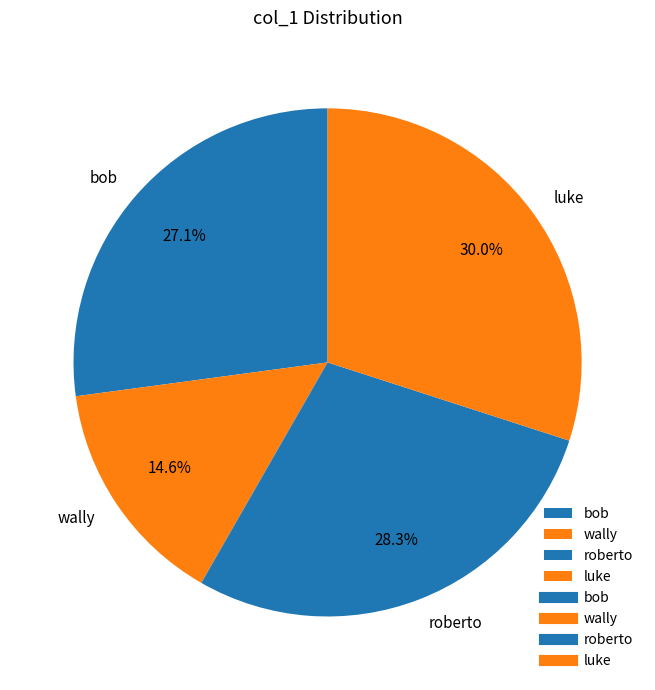

What is the ratio of the value at roberto to the value at bob?

1.0